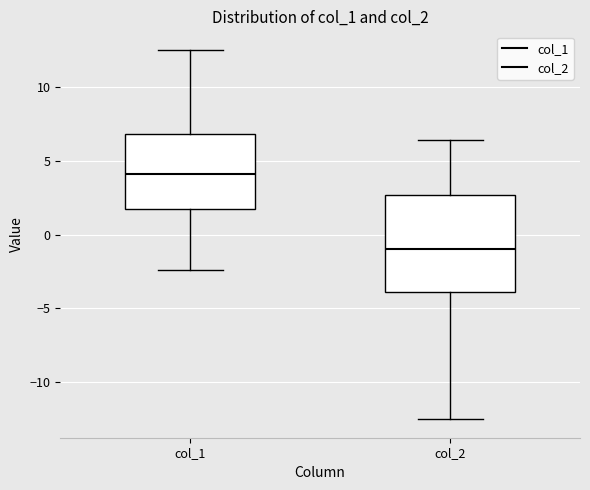

Which box is the tallest, from its lower edge to its upper edge?

col_2